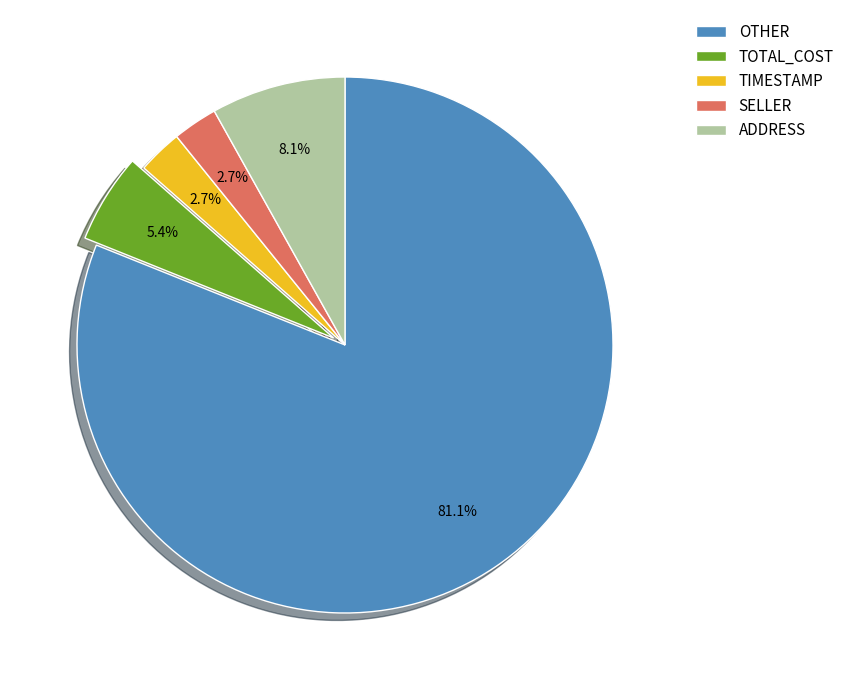

To the nearest percent, what is the combined percentage of TIMESTAMP and OTHER?

84%